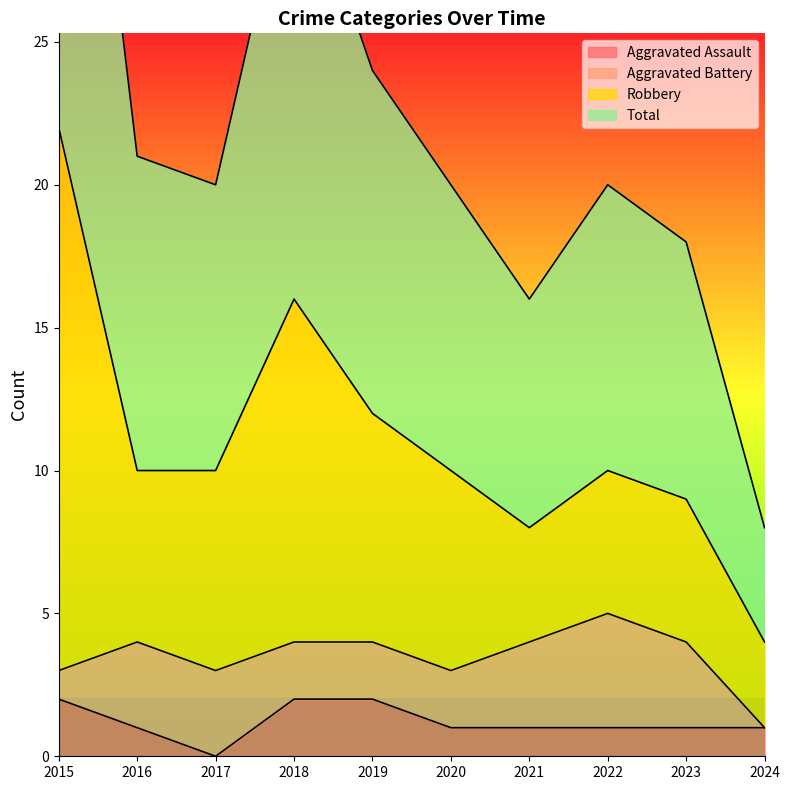

The Total series shows 8 at 2024. True or false?

True